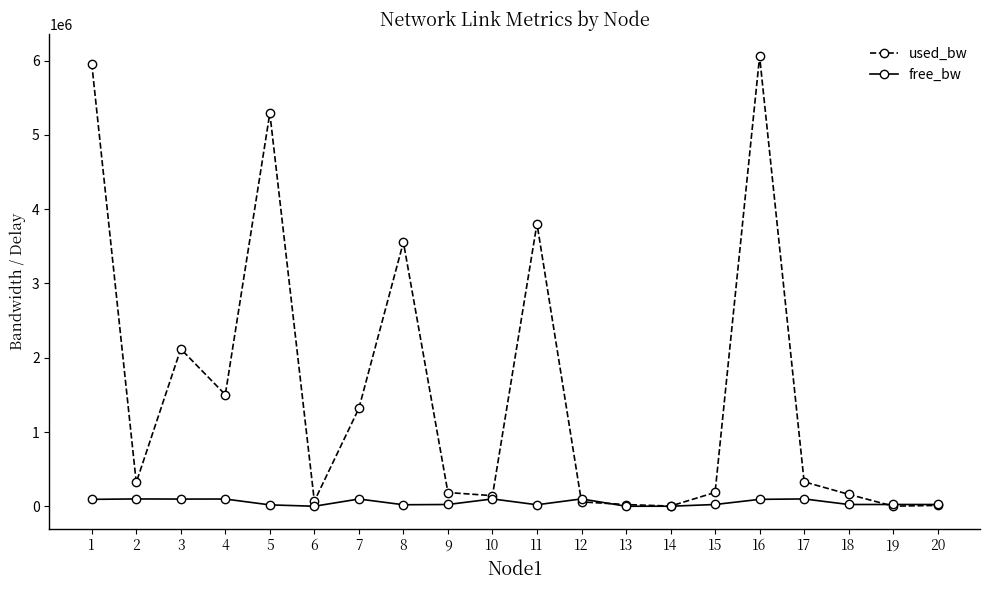

Which series has the largest range (max minus min)?

used_bw